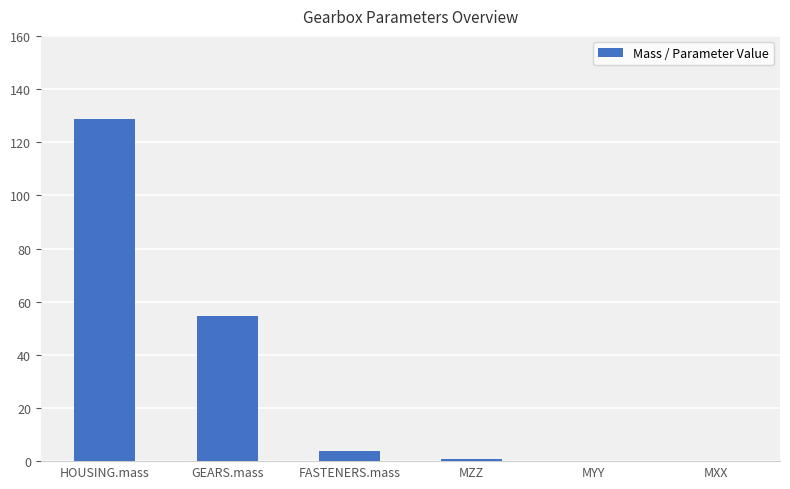

At which label is the value closest to 64?

GEARS.mass